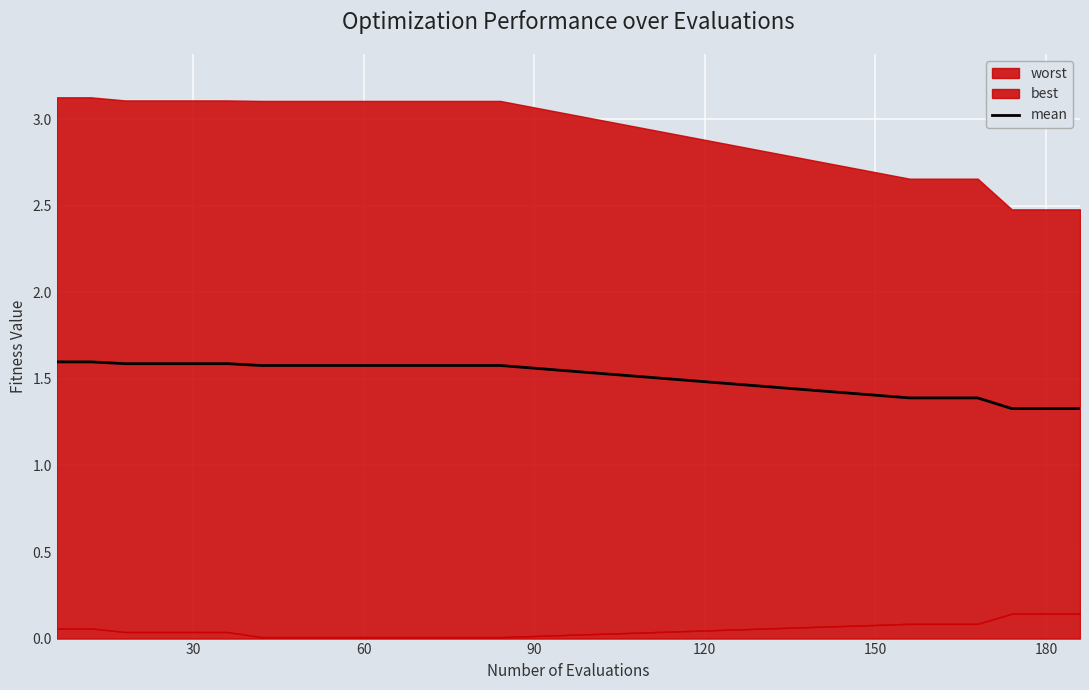

What position from the left is 14?

15